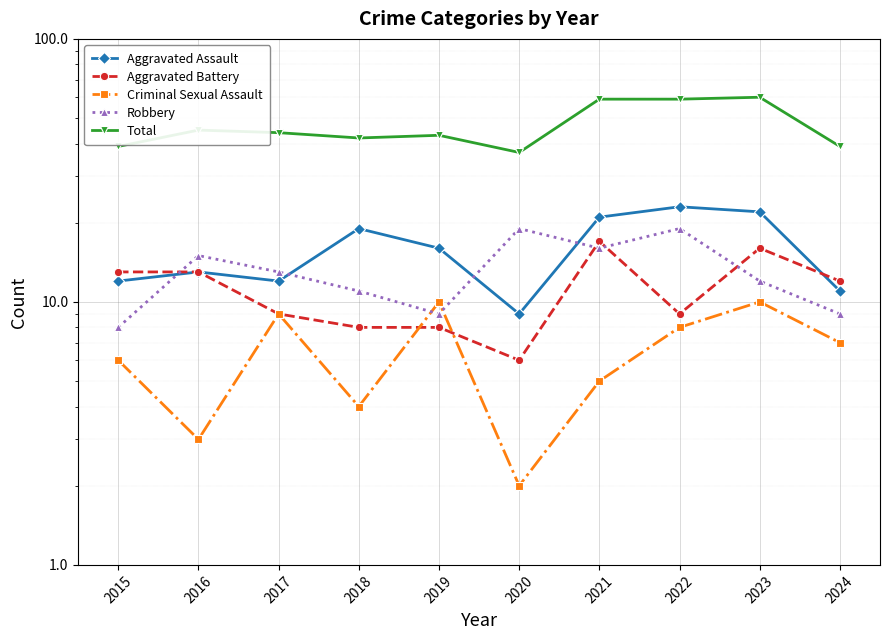

What is the value of the Total point at the 3rd from the left?

44